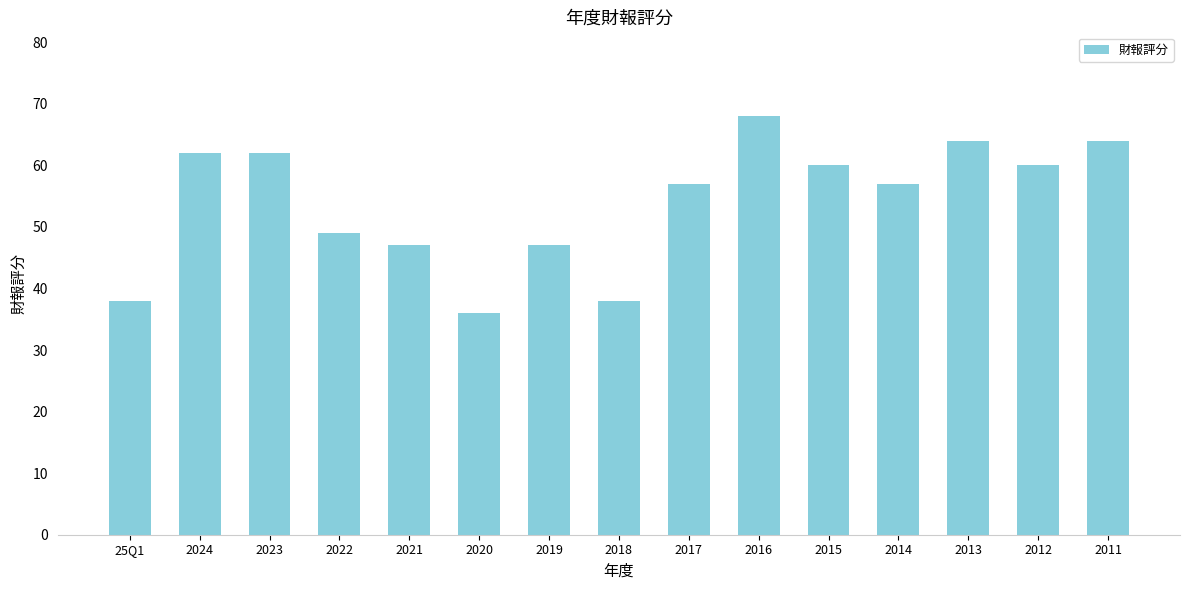

Does the chart contain stacked bars?

No